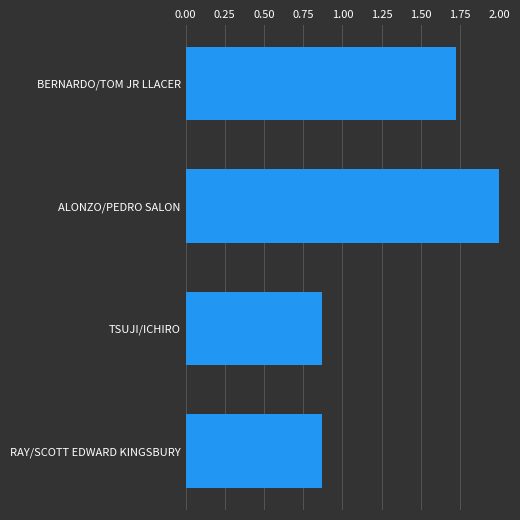

Is it true that the value at RAY/SCOTT EDWARD KINGSBURY is 0.2?

False